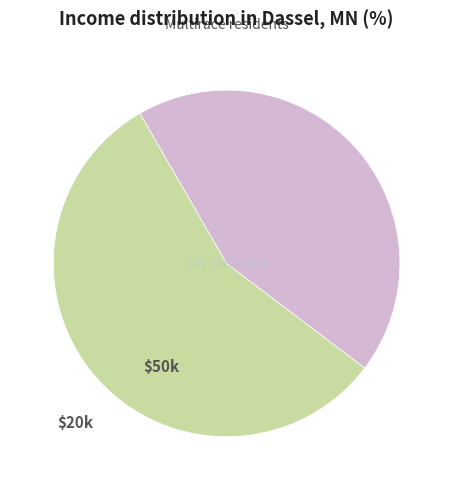

Count the number of slices in the pie.

2